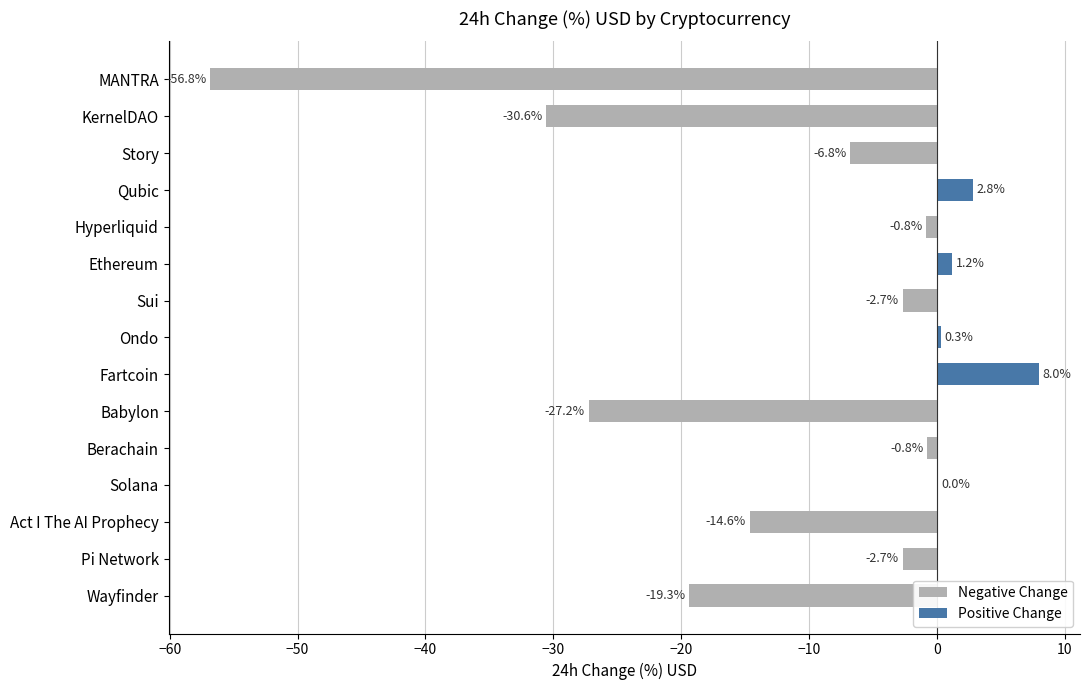

Reading left to right, extract all data points from this chart.

Negative Change: -56.8	-30.6	-6.8	0.0	-0.8	0.0	-2.7	0.0	0.0	-27.2	-0.8	0.0	-14.6	-2.7	-19.3
Positive Change: 0.0	0.0	0.0	2.8	0.0	1.2	0.0	0.3	8.0	0.0	0.0	0.0	0.0	0.0	0.0